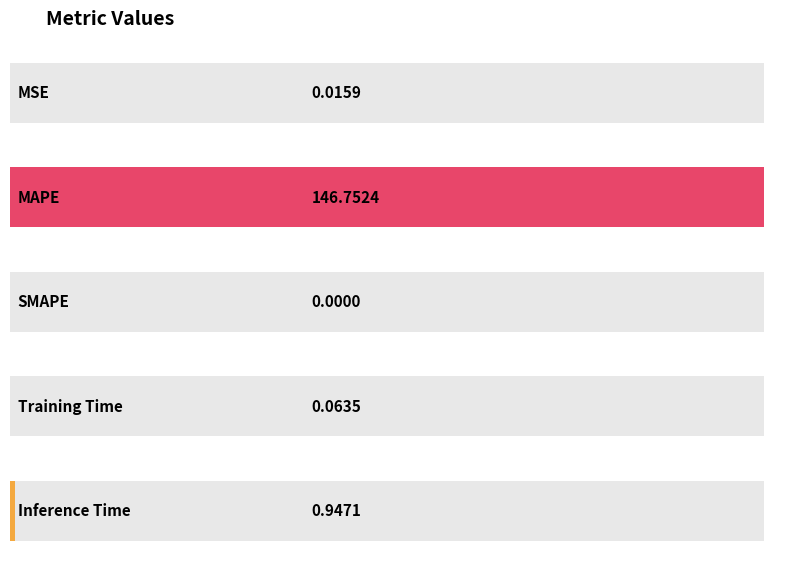

Reading right to left, list all the values displayed in this chart.

Inference Time=0.9	Training Time=0.1	SMAPE=0.0	MAPE=146.8	MSE=0.0